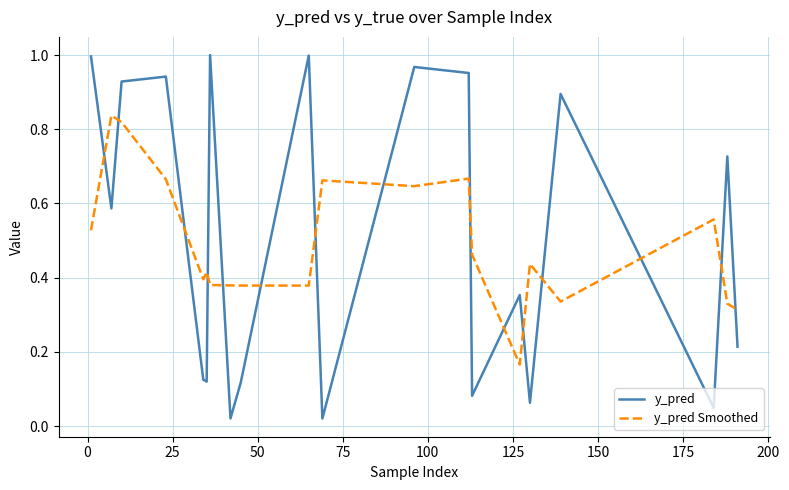

Rank the series by their average value, from lowest to highest.

y_pred Smoothed, y_pred